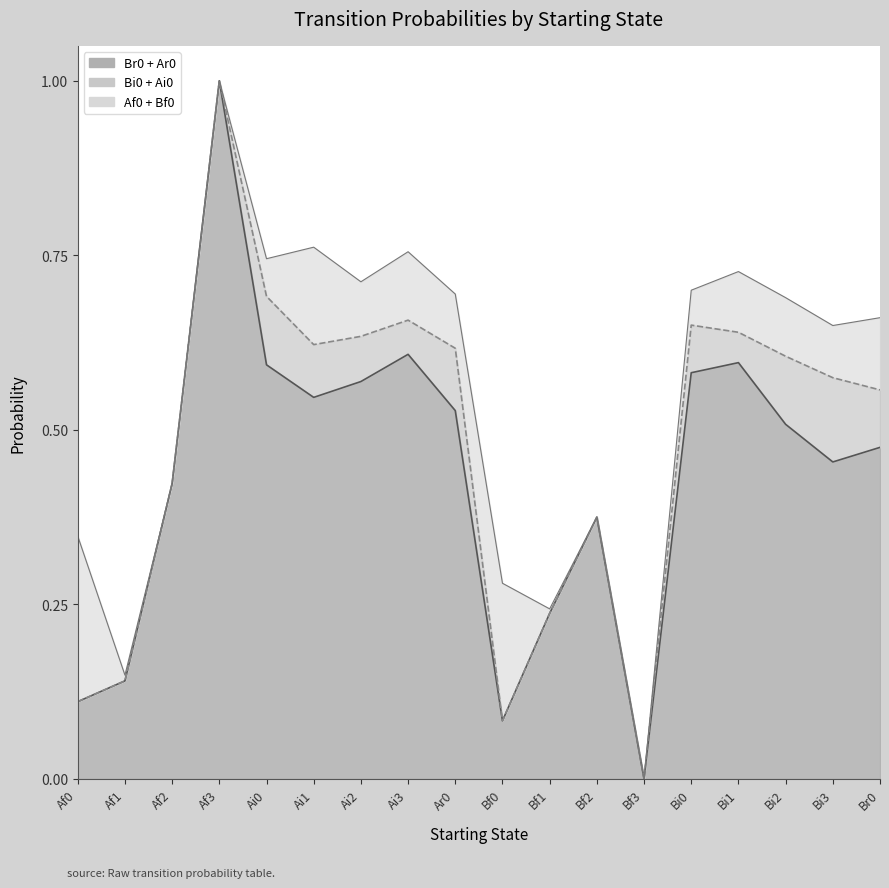

List the series in order of their peak value, highest first.

Br0+Ar0 (line), Bi0+Ai0 (dashed), Af0+Bf0 (line)